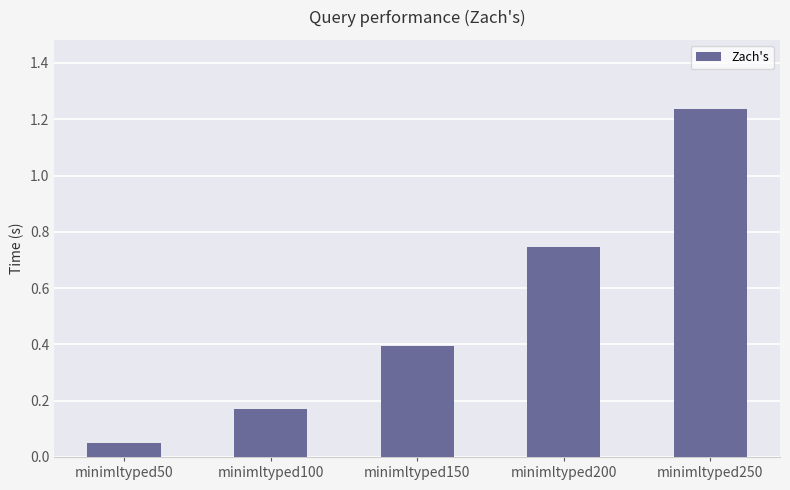

True or false: the data shows 0.4 at minimltyped150.

True